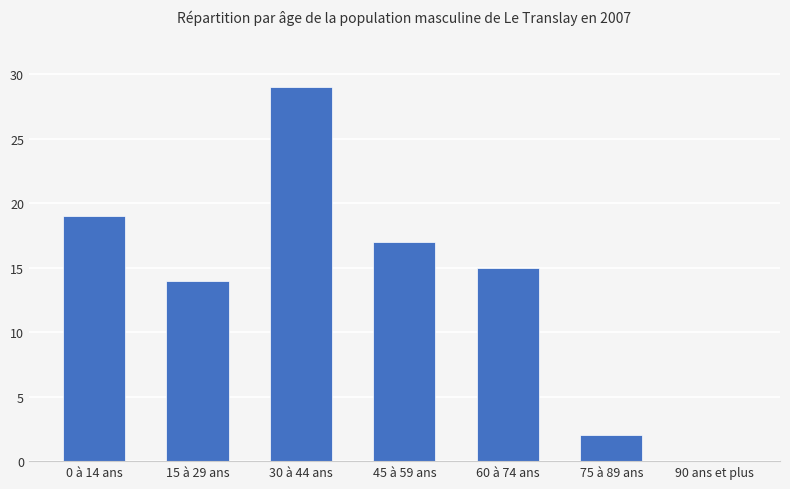

How many categories are shown in the chart?

7